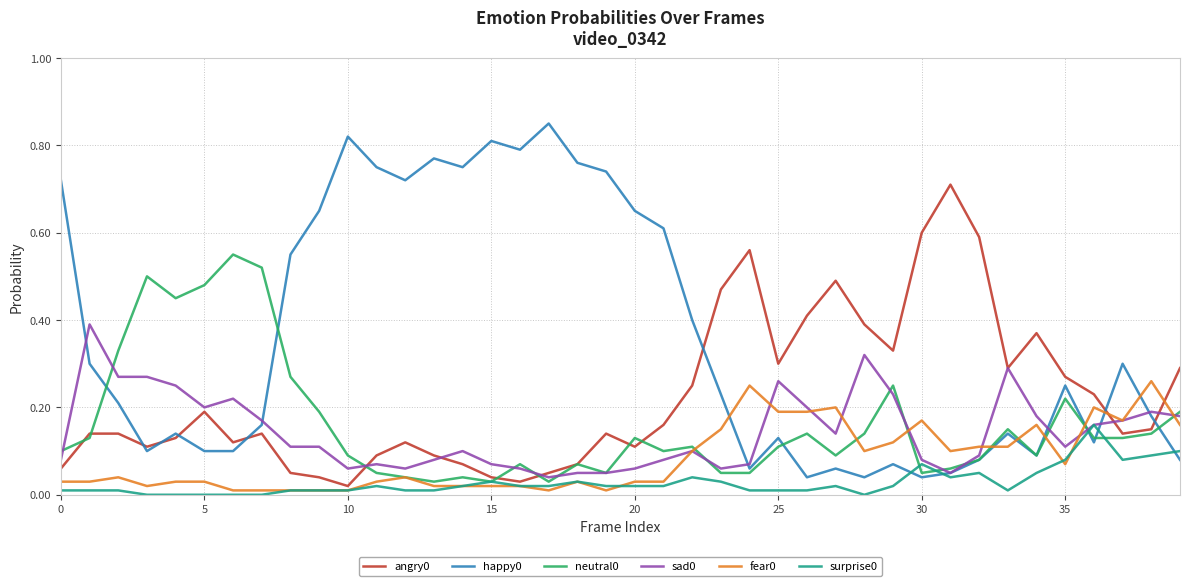

What is the value of the happy0 point at the 30th from the left?

0.1